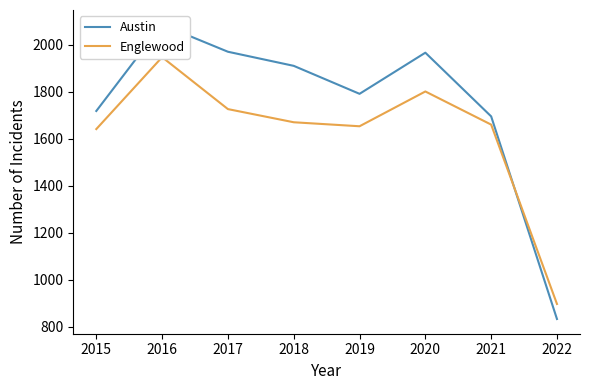

How many data points in Austin are less than 1911?

4